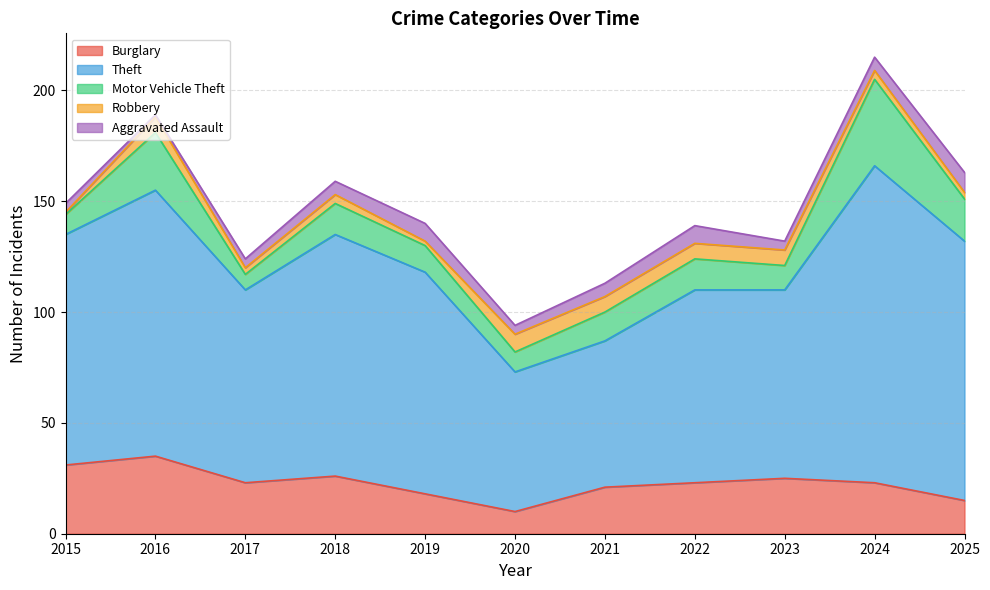

What is the smallest value displayed?

1